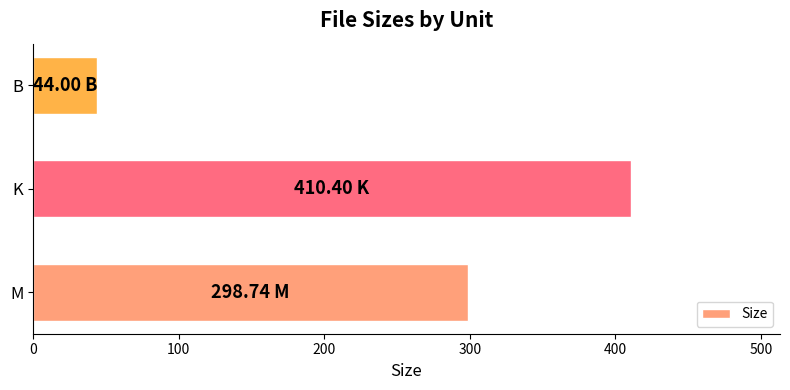

What is the difference between the values at K and B?

366.4